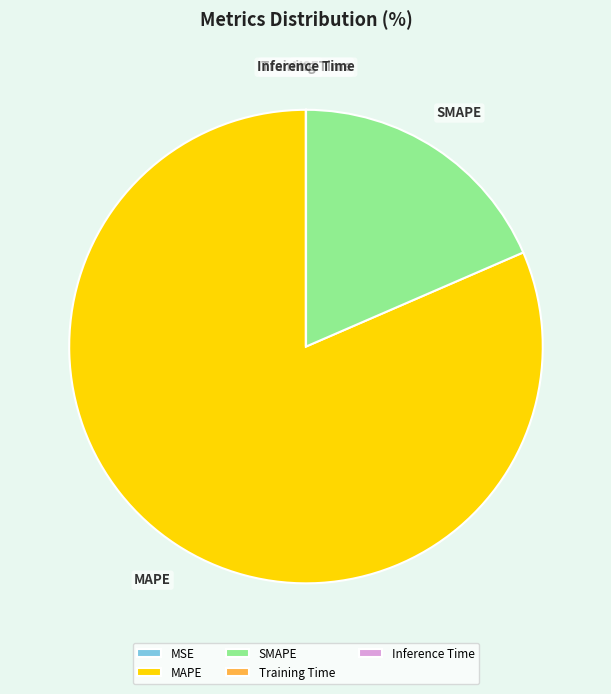

The MAPE slice represents 87% of the pie. True or false?

False